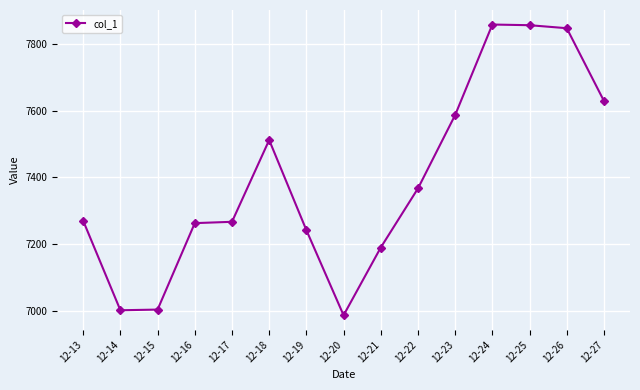

What is the sum of the values at 12-24 and 12-14?

14859.4